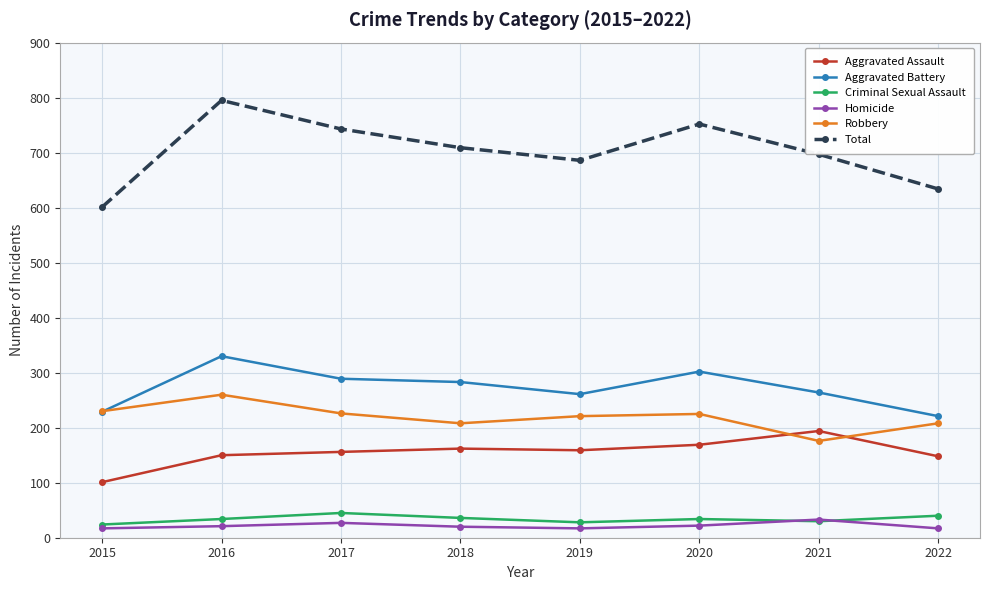

What is the smallest value displayed?

17